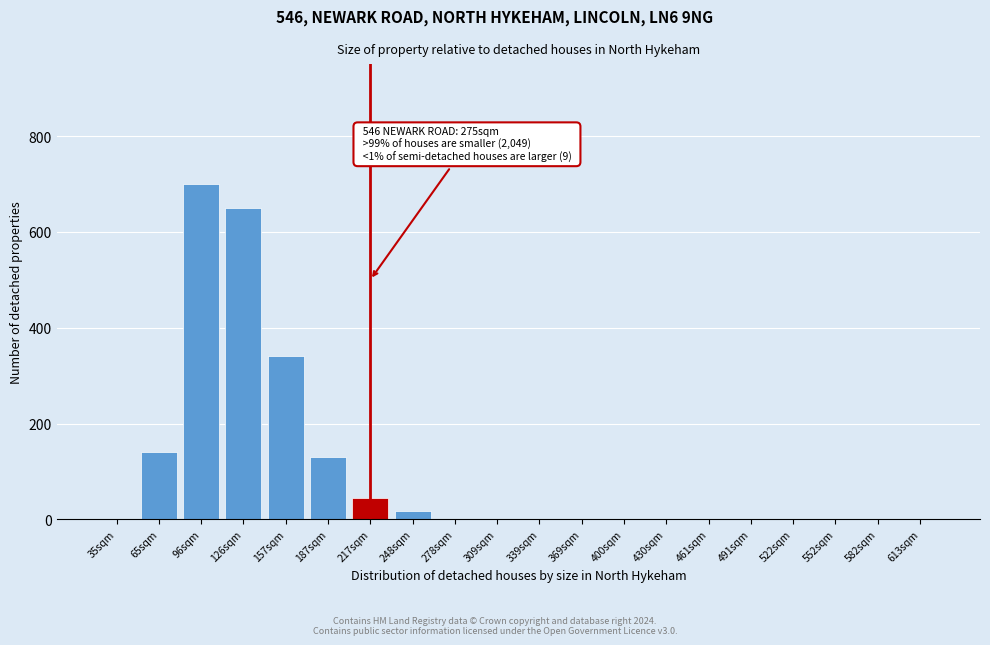

Reading left to right, transcribe all the data shown in this chart.

35sqm=0	65sqm=140	96sqm=700	126sqm=650	157sqm=340	187sqm=130	217sqm=45	248sqm=18	278sqm=0	309sqm=0	339sqm=0	369sqm=0	400sqm=0	430sqm=0	461sqm=0	491sqm=0	522sqm=0	552sqm=0	582sqm=0	613sqm=0